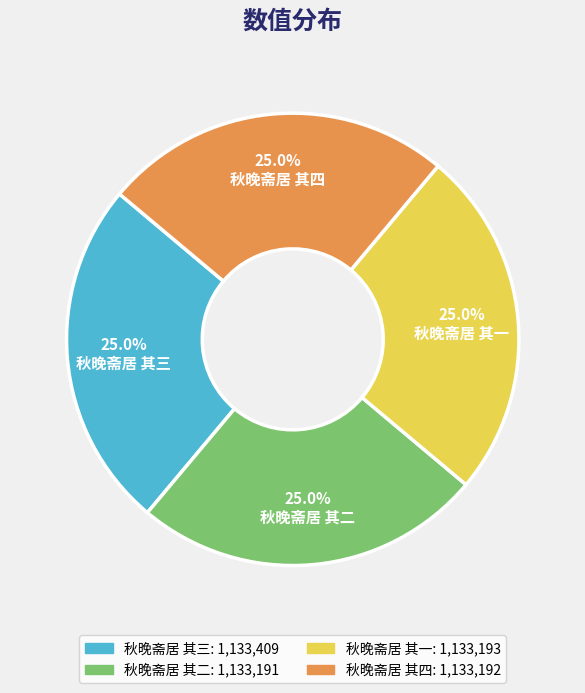

What is the ratio of the value at 秋晚斋居 其一 to the value at 秋晚斋居 其四?

1.0